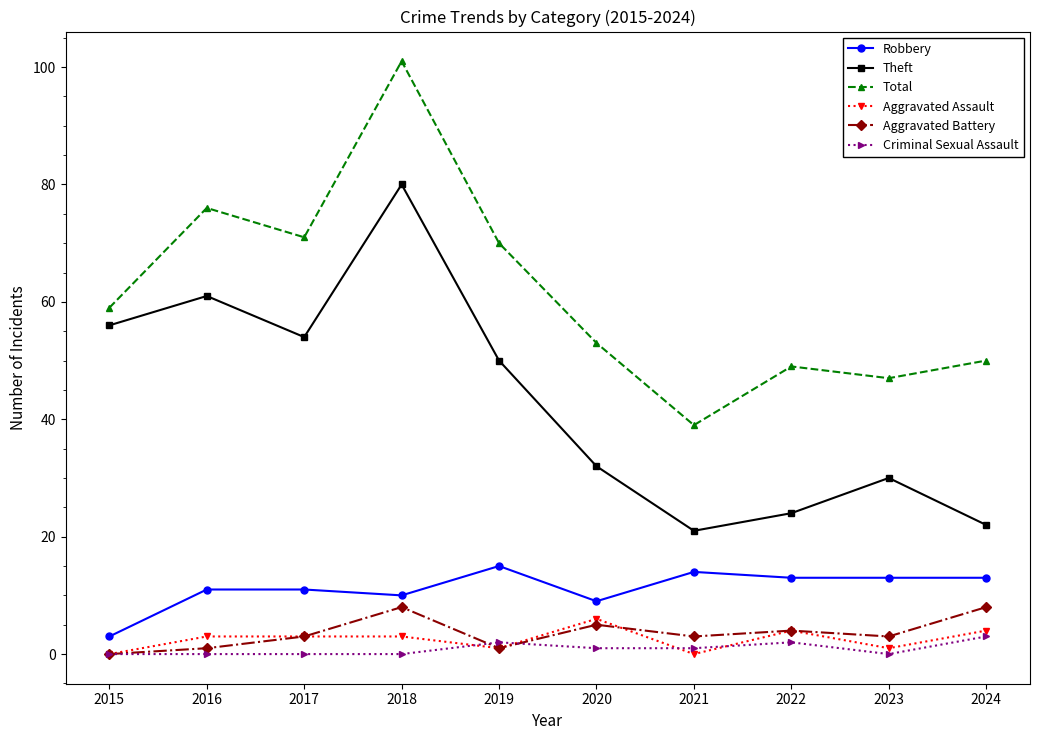

Count the number of data series in this chart.

6